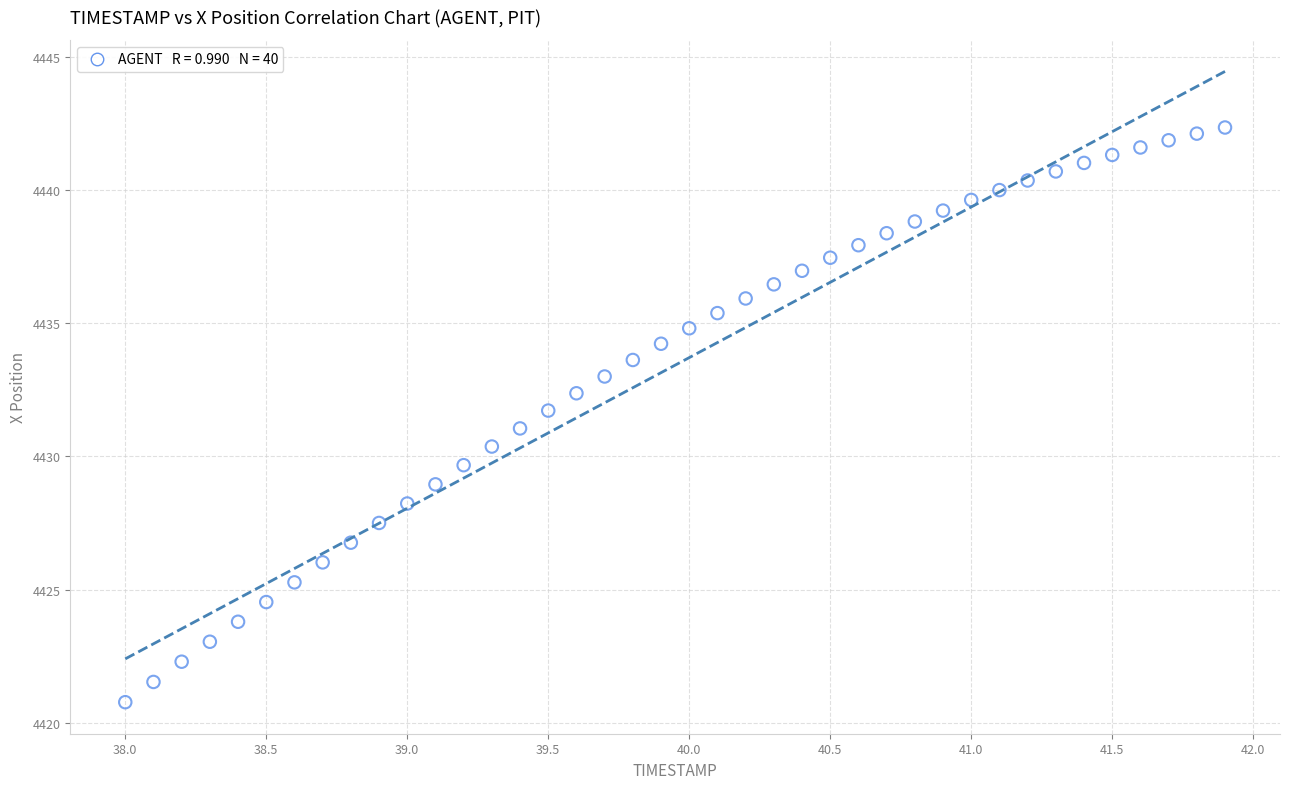

What is the range of Y values (max minus min)?

21.6